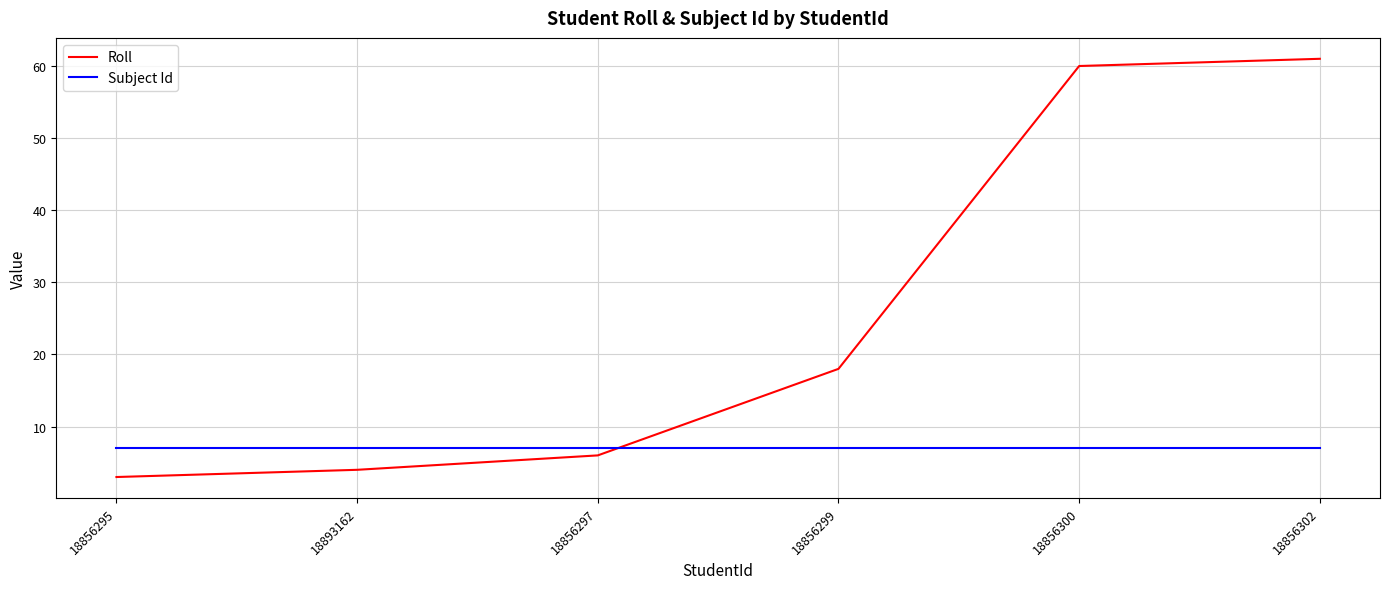

Reading right to left, what are all the values shown in this chart?

Roll: 61	60	18	6	4	3
Subject Id: 7	7	7	7	7	7